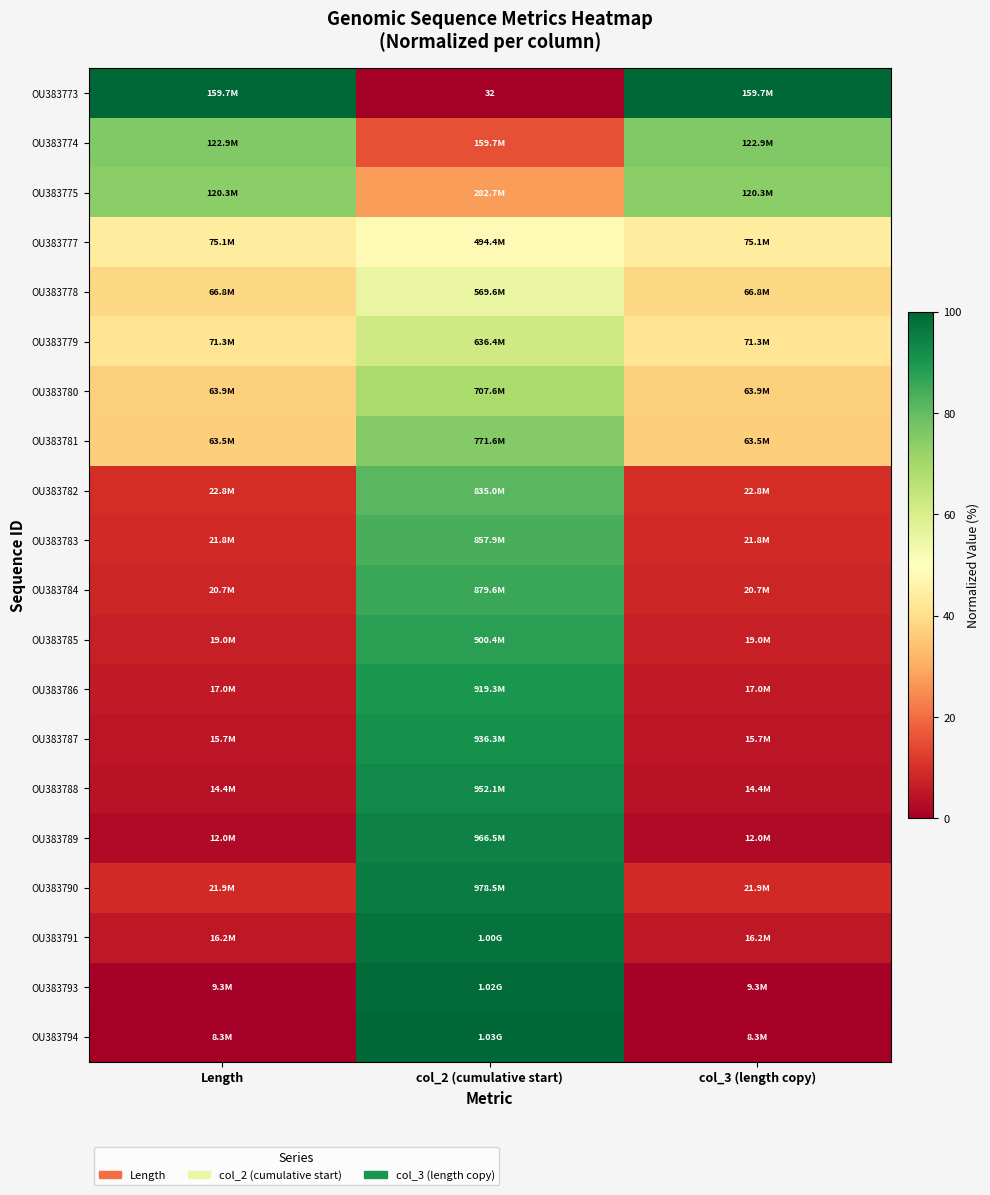

At which label does OU383784 reach its minimum?

Length